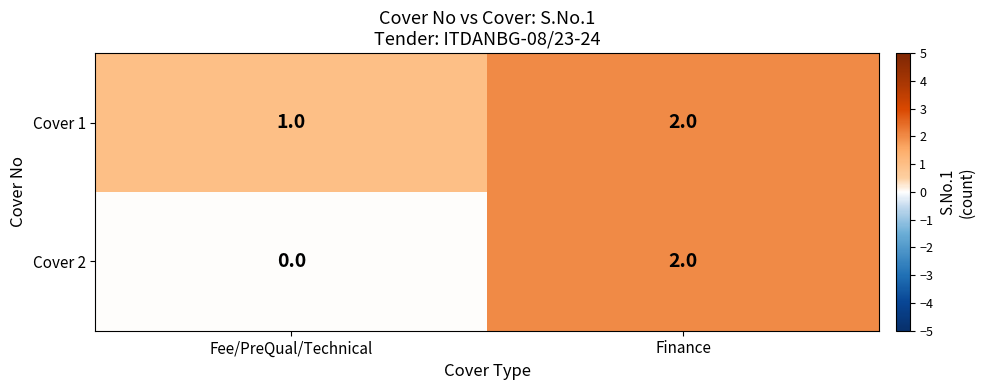

Which category has the highest value in the Cover 2 series?

Finance